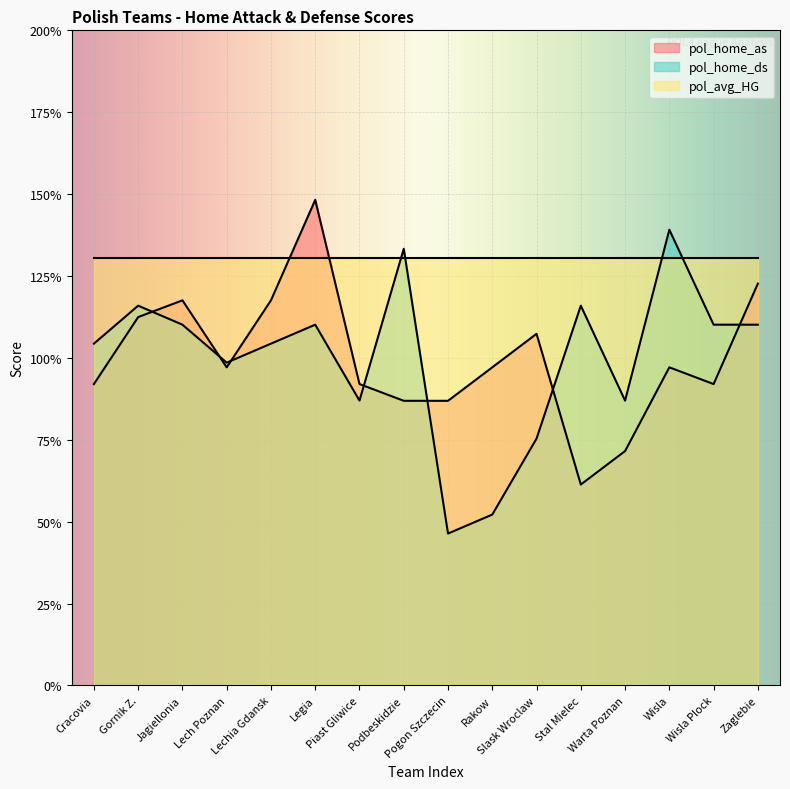

The value of pol_home_as at Wisla is 1.0. True or false?

True